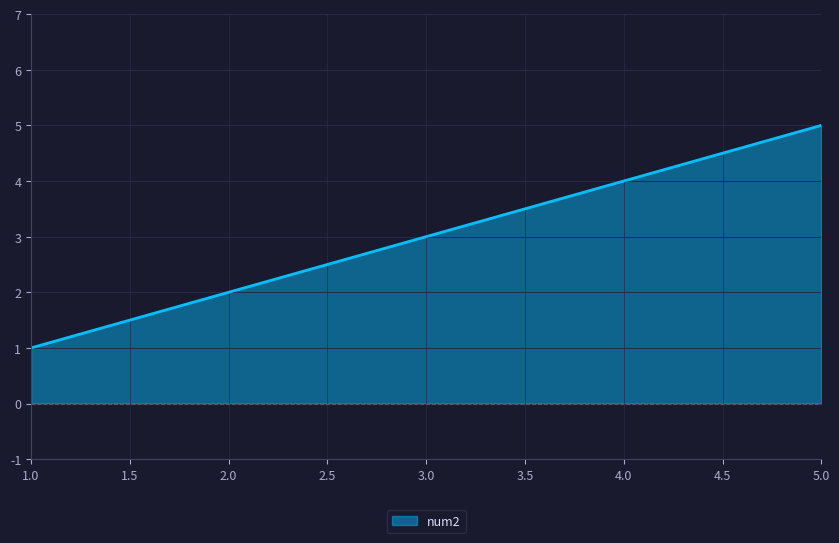

Between 5.0 and 1.0, which is larger?

5.0